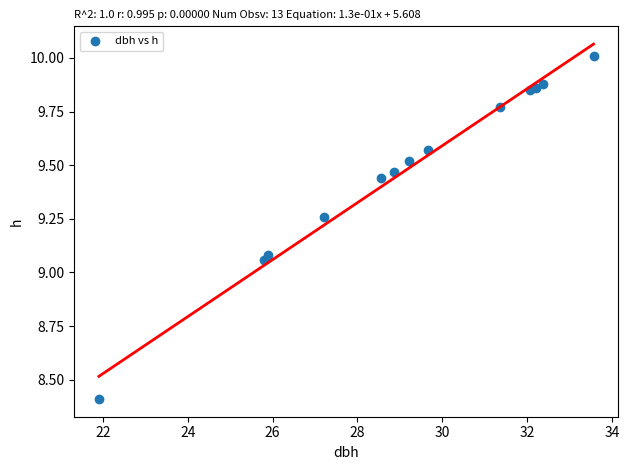

What is the range of Y values (max minus min)?

1.6